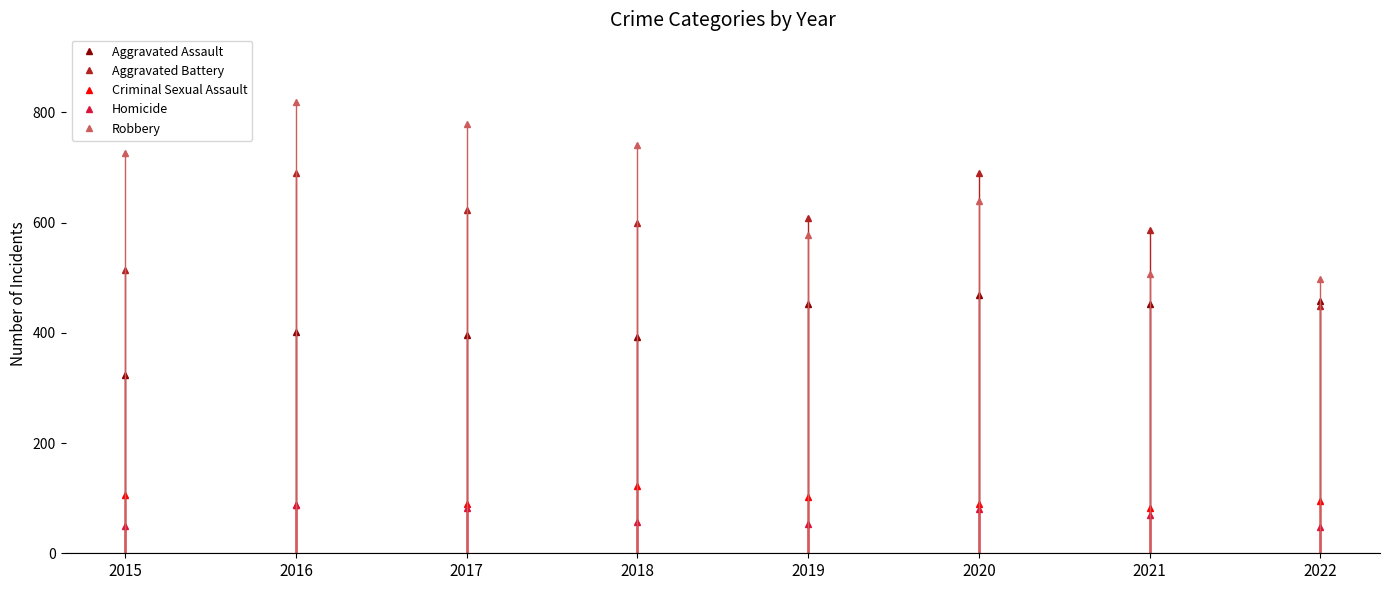

Is it true that Criminal Sexual Assault equals 125 at 2017?

False